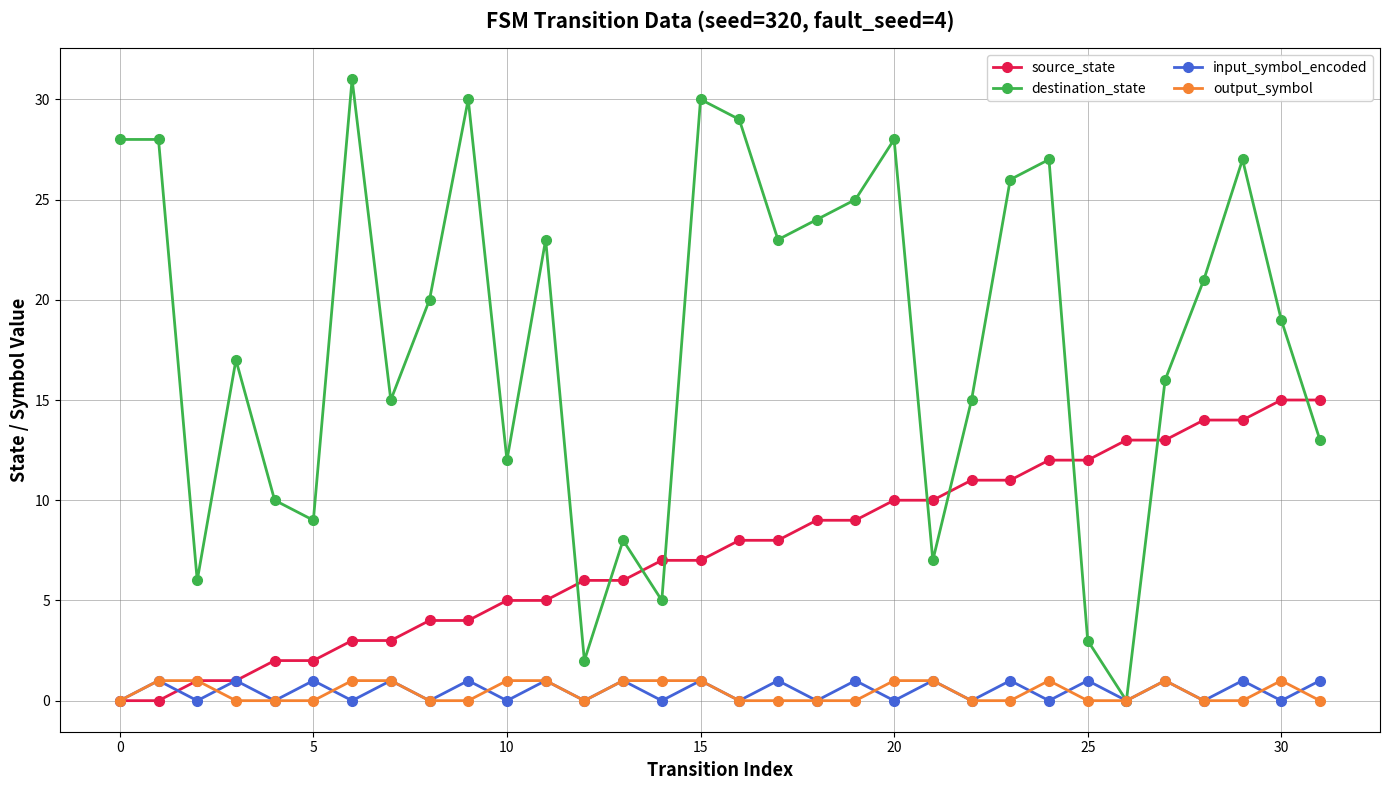

Which series has the largest total across all categories?

destination_state